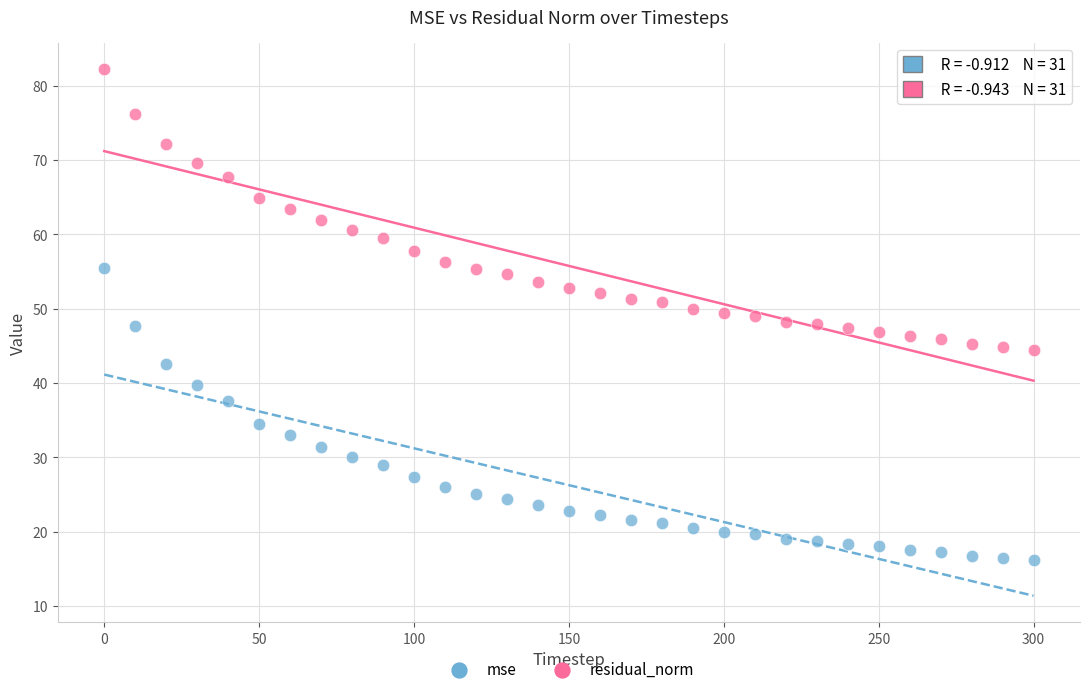

Which series reaches the minimum Y coordinate?

mse